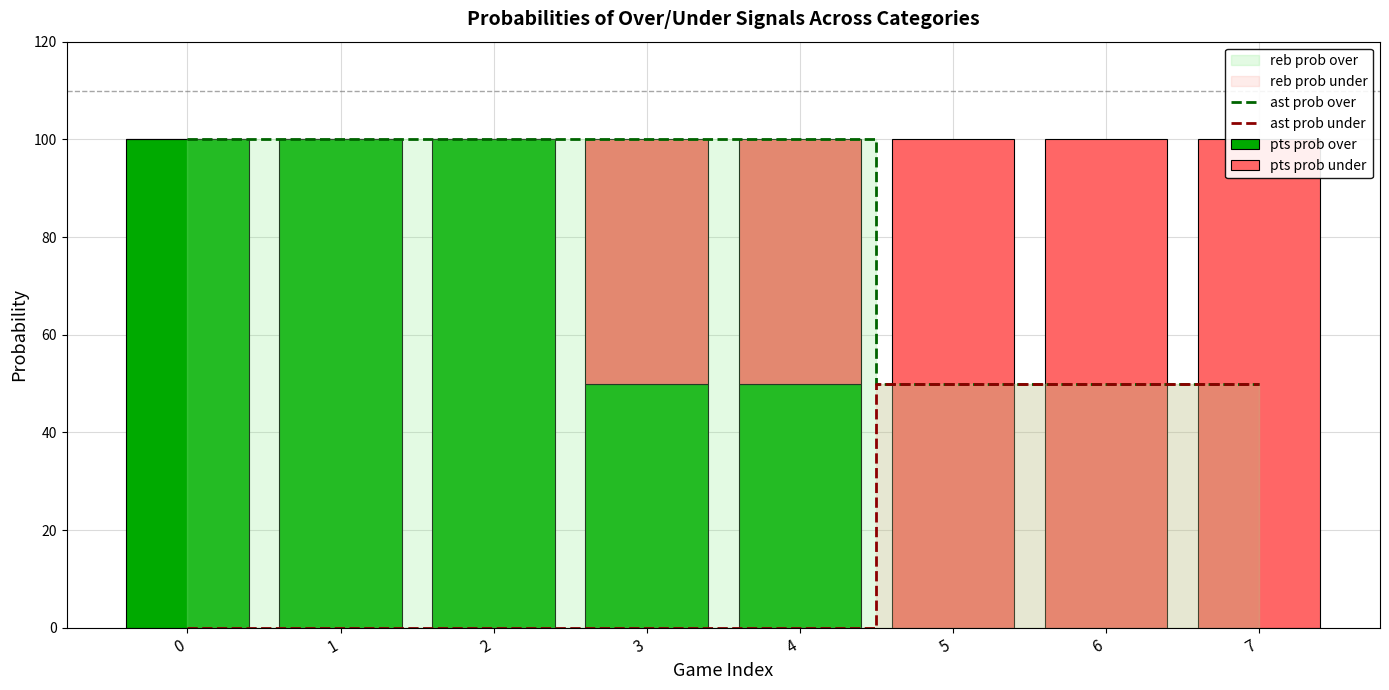

What is the greatest value displayed?

100